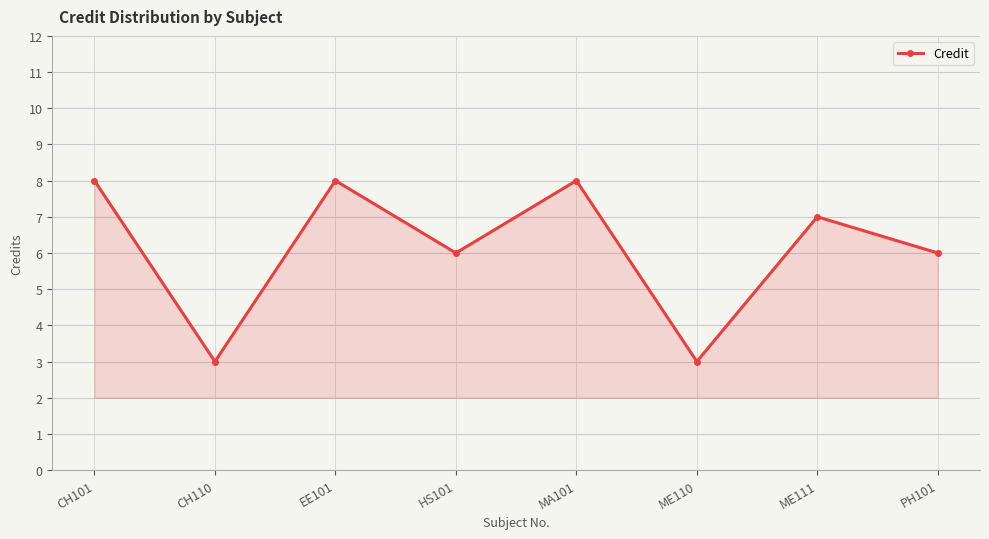

What is the sum of all values?

49